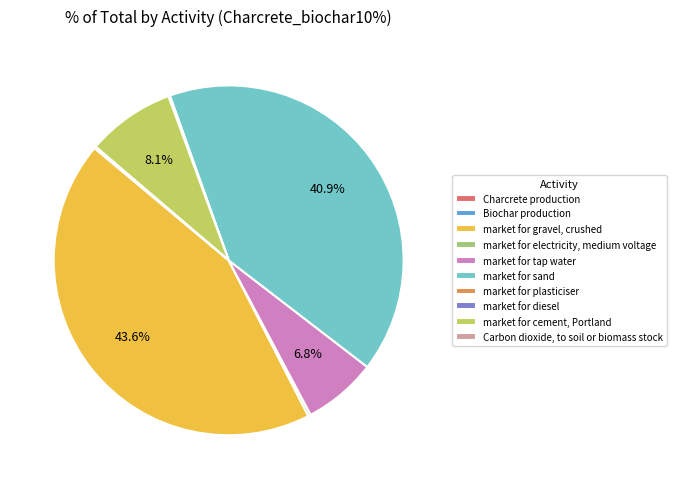

Which slice is the largest?

market for gravel, crushed